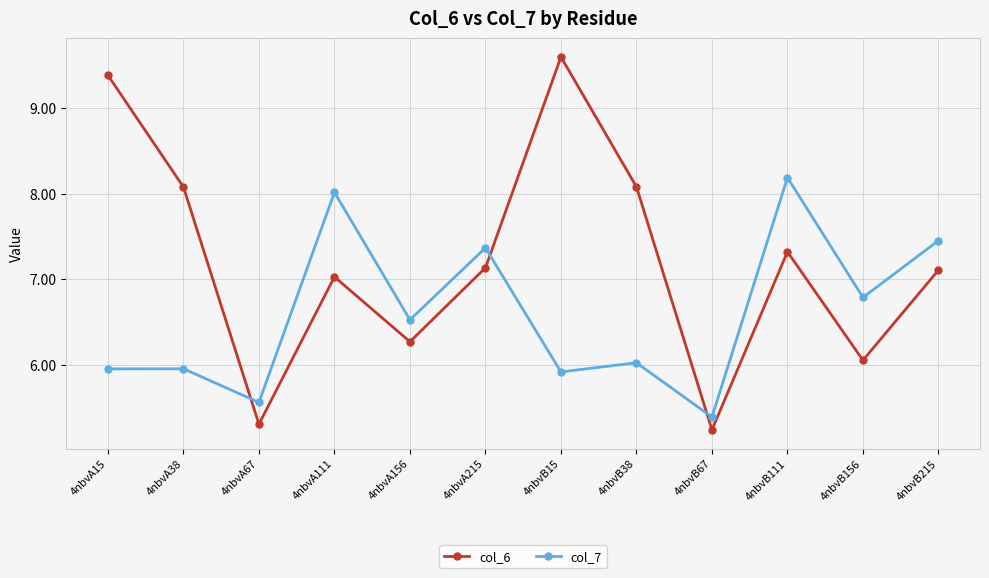

How many interior local valleys does the col_7 series have?

5